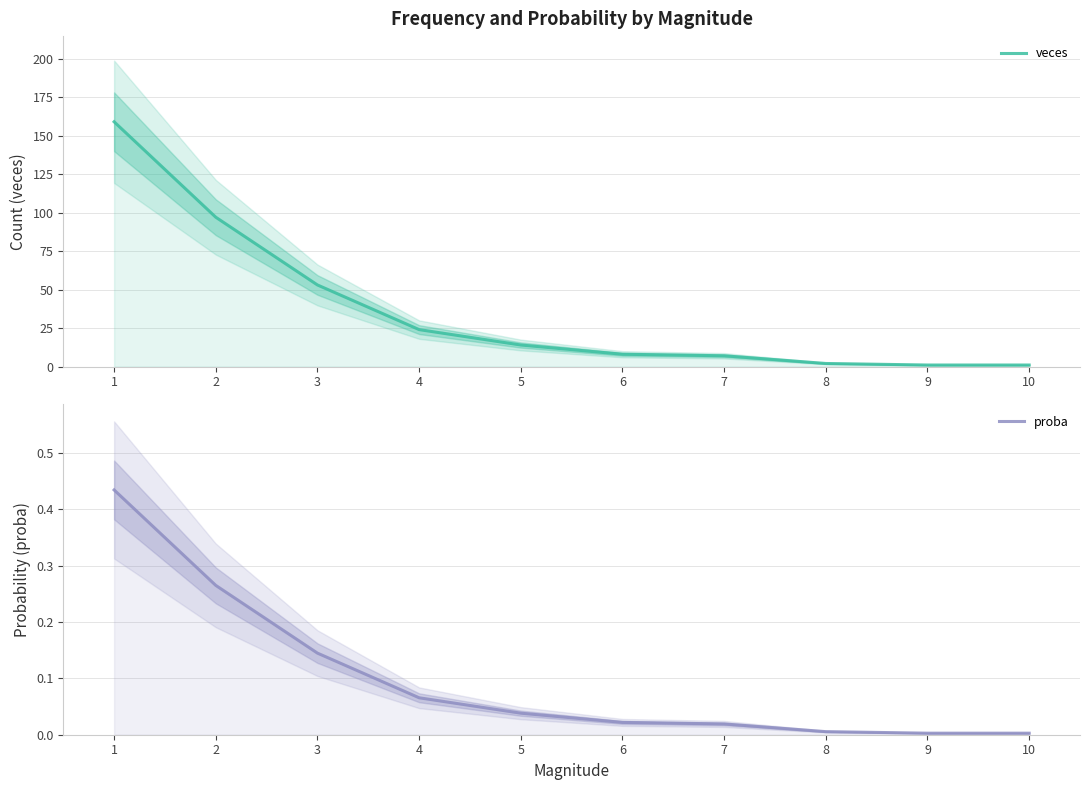

List the series in order of their overall mean, highest first.

veces, proba